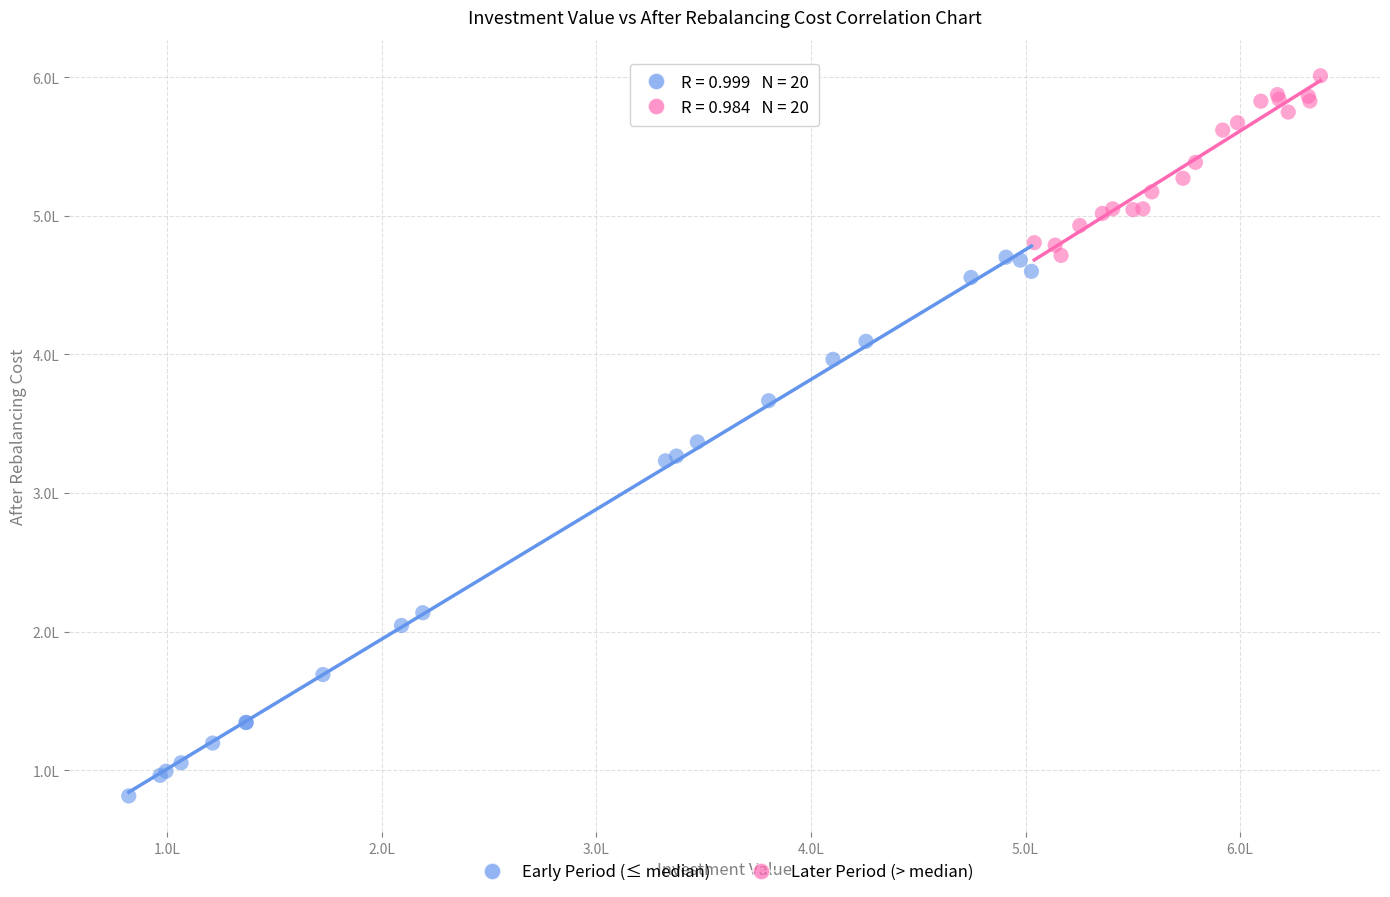

Which series reaches the maximum Y coordinate?

Later Period (> median)